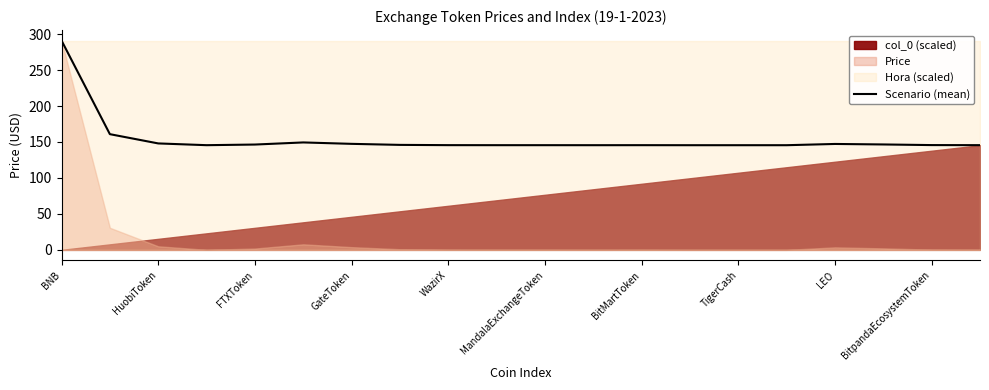

What is the value of the 10th point from the left?

145.6